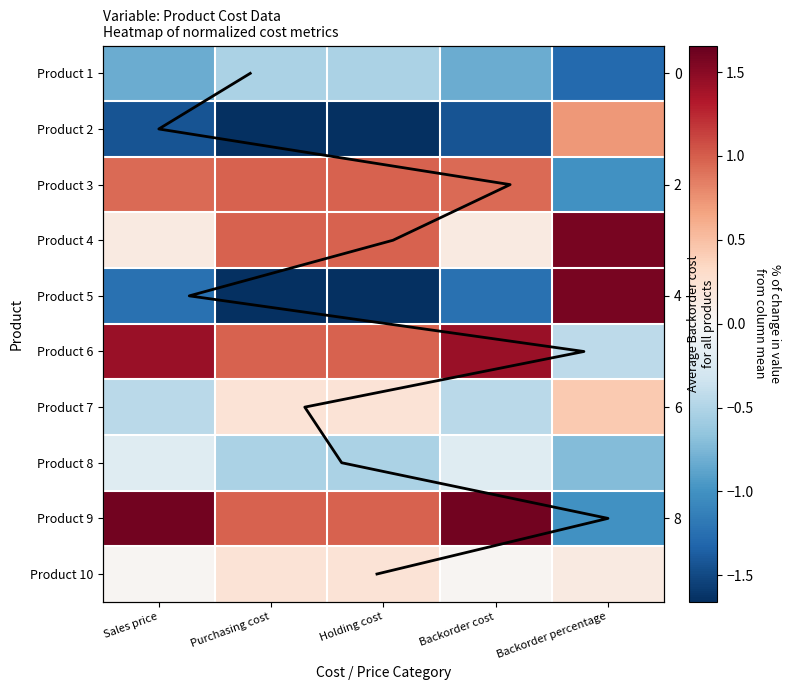

How many data points does each series have?

5